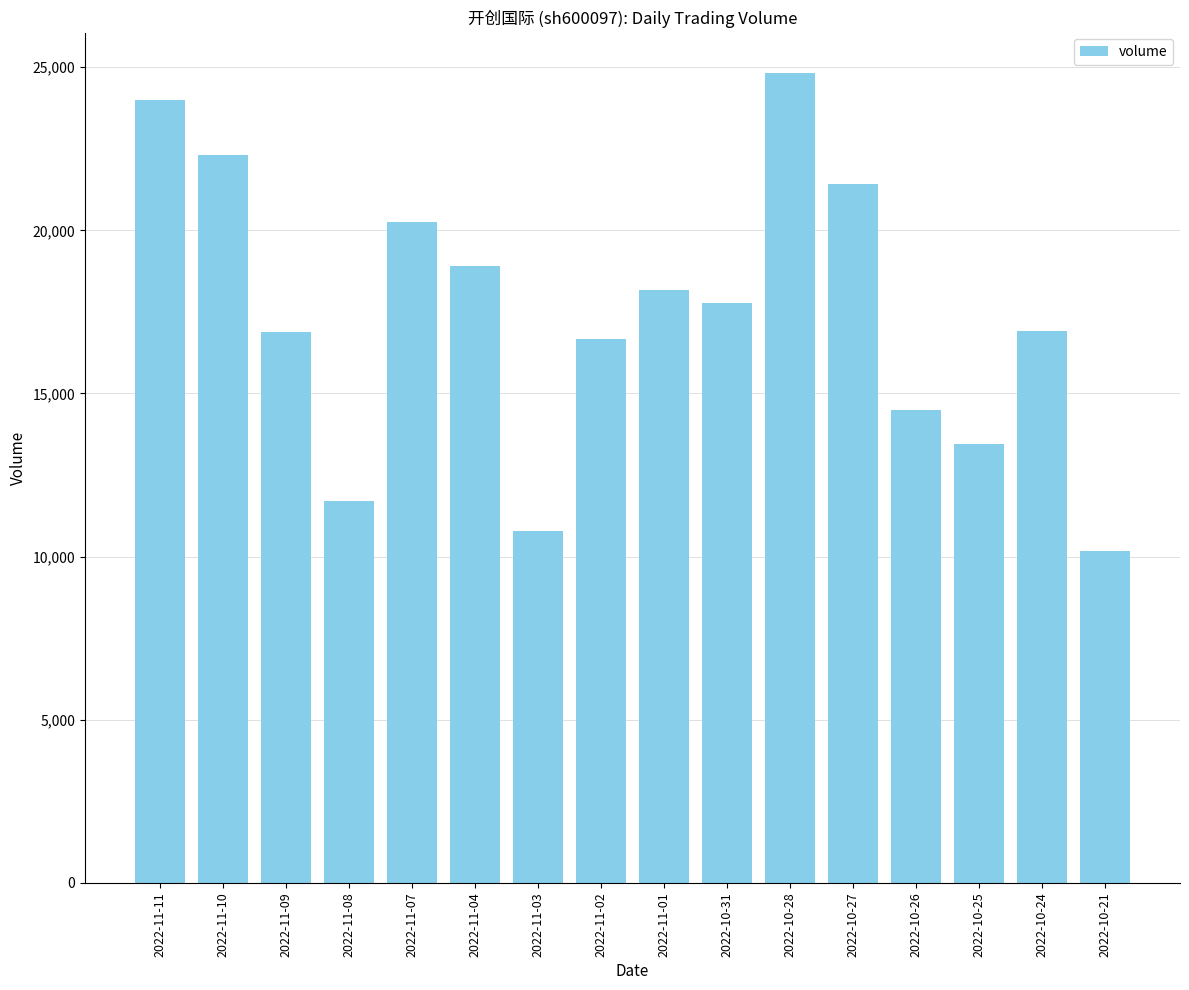

Is it true that the value at 2022-11-01 is 18180?

True